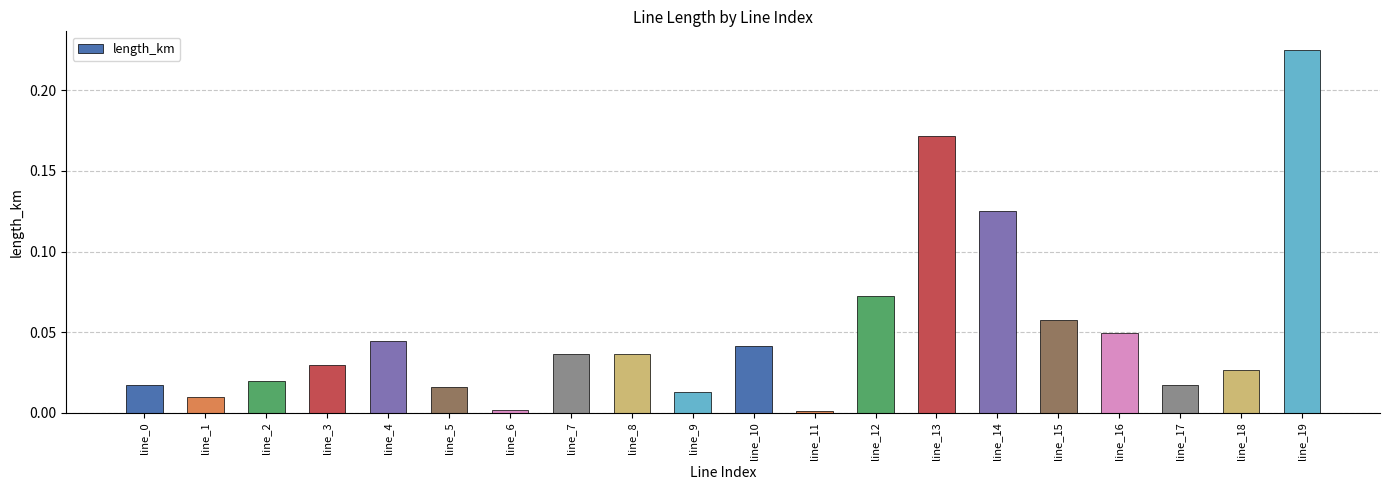

Does the chart contain any negative values?

No